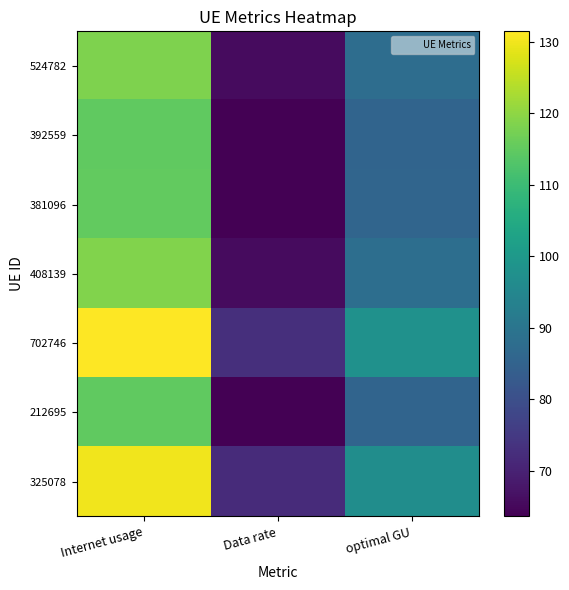

Which series changed the most between Data rate and optimal GU?

702746